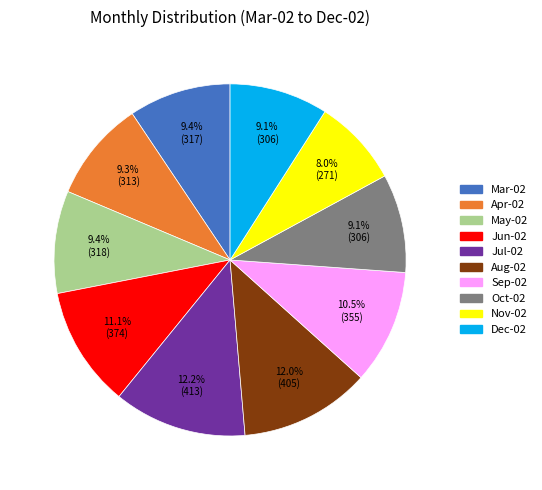

How many slices are in this pie chart?

10